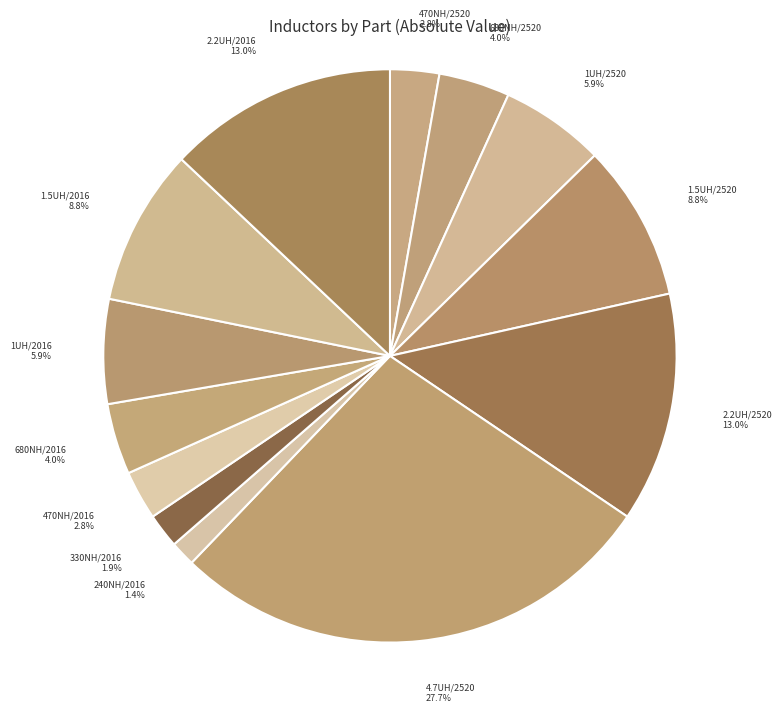

Does any single category account for the majority?

No